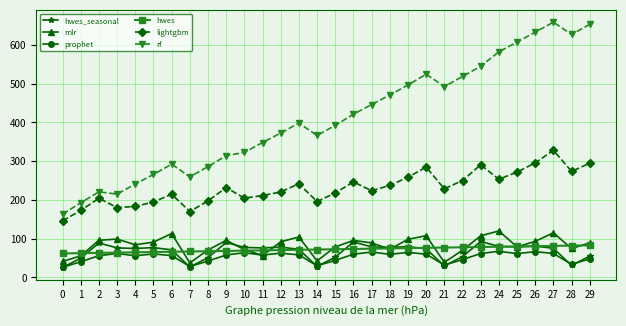

In hwes_seasonal, how many points are lower than both neighbors (excluding endpoints)?

8